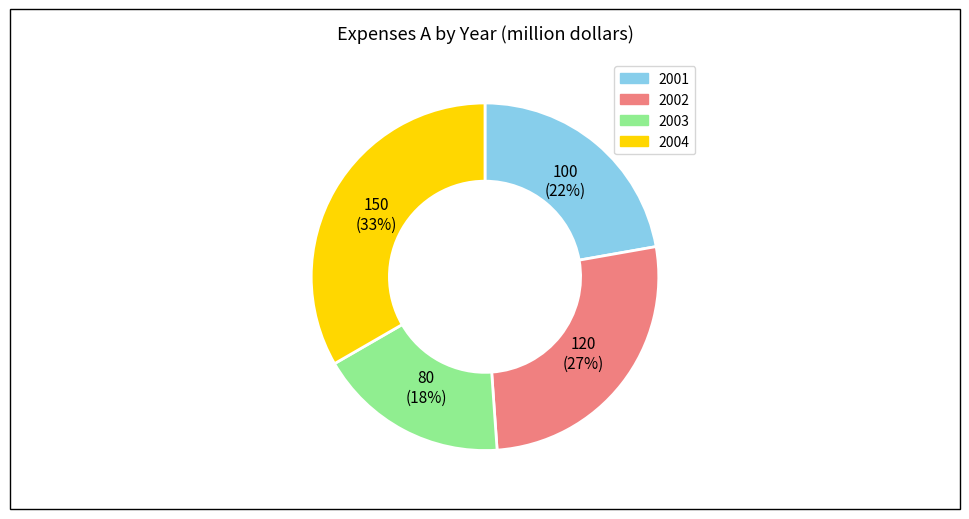

Count the number of slices in the pie.

4